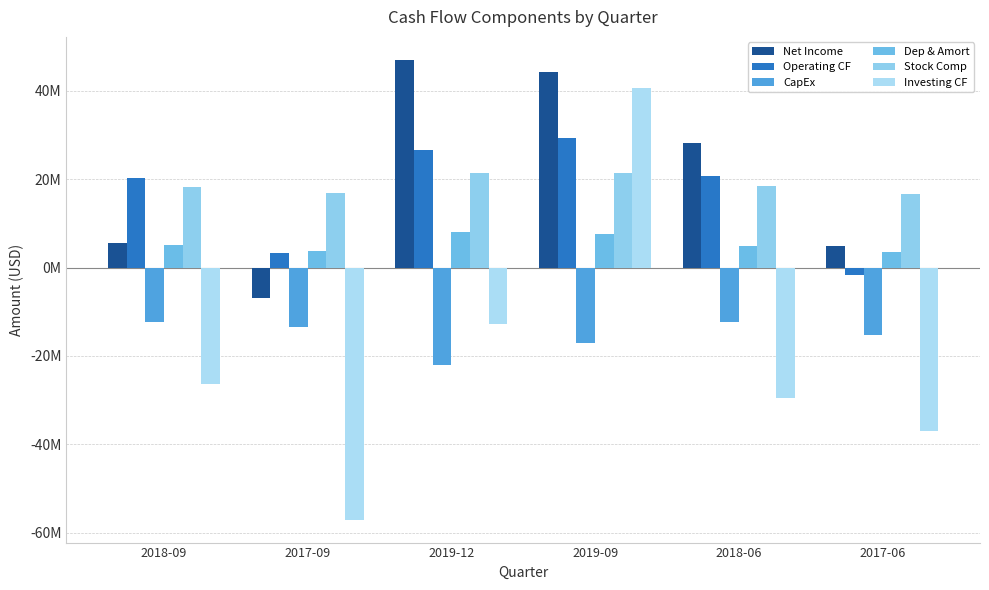

Read the Operating CF value at 2018-06, to the nearest 10.

20679000